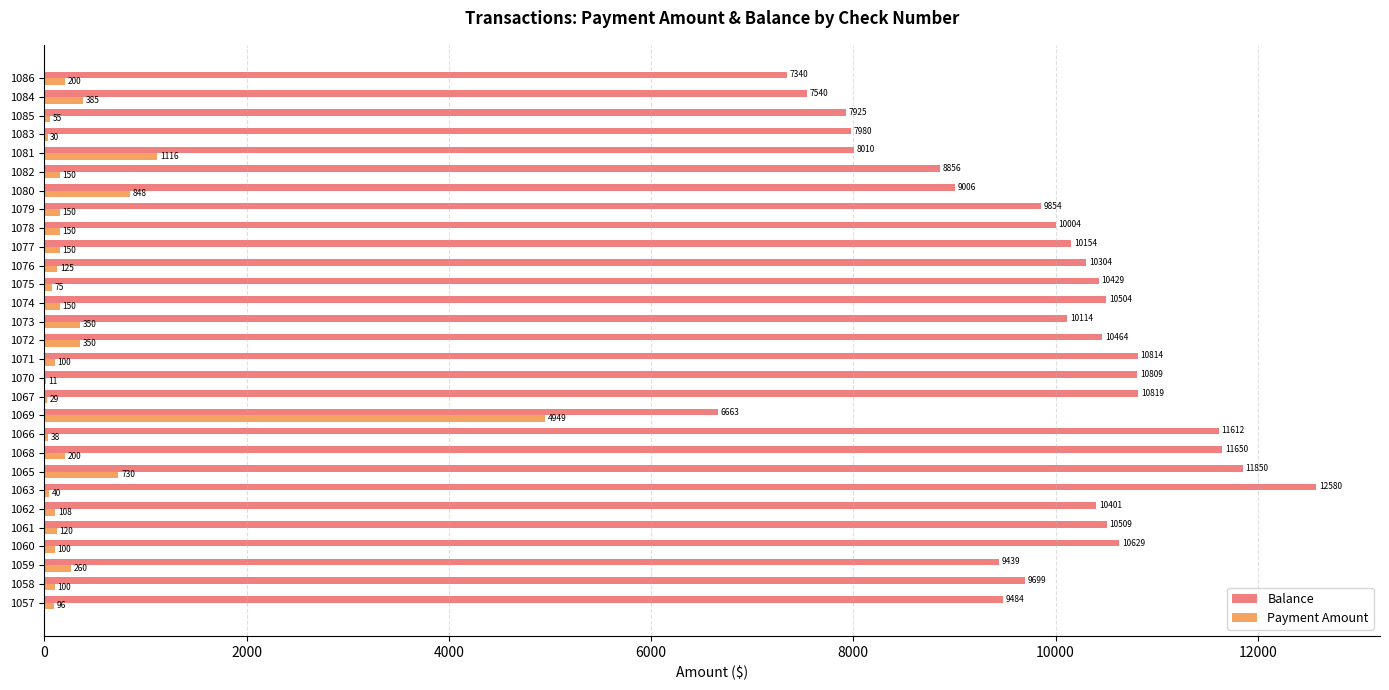

Which series changed the most between 1070 and 1085?

Balance